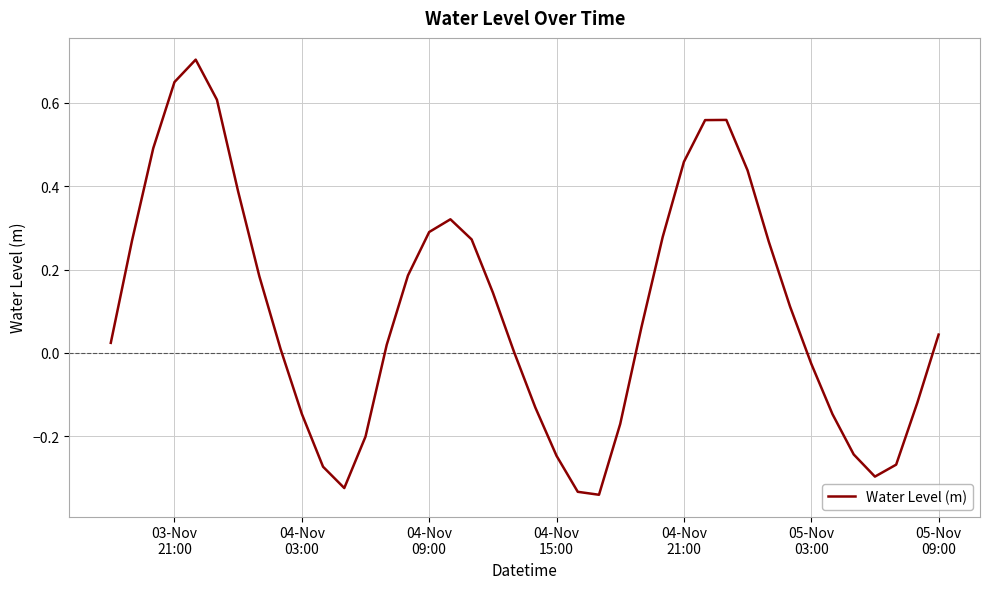

What is the difference between the maximum and minimum values?

1.0